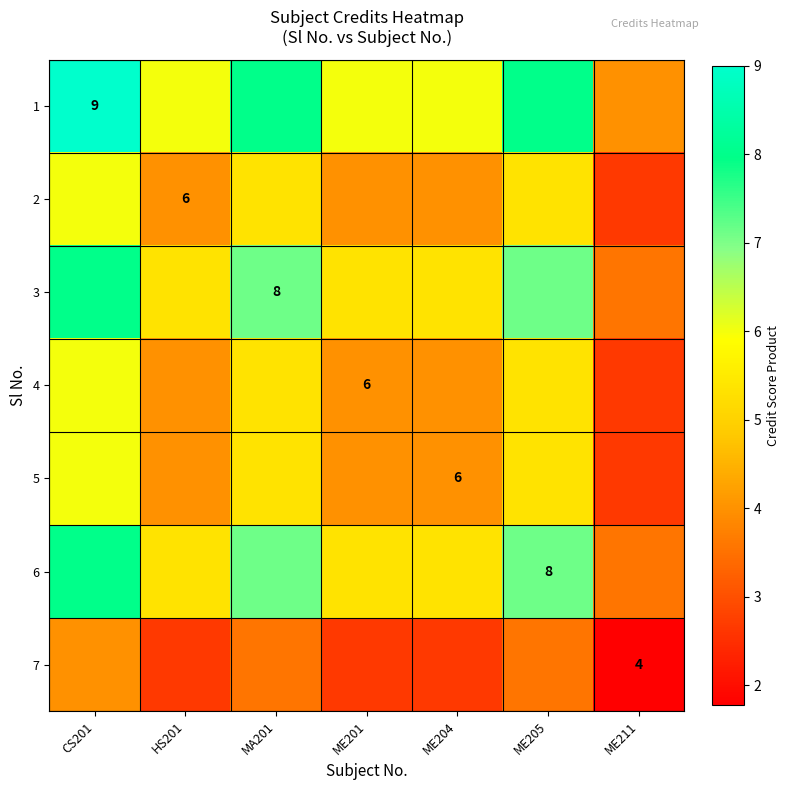

What is the difference between the highest and lowest values at MA201?

4.4